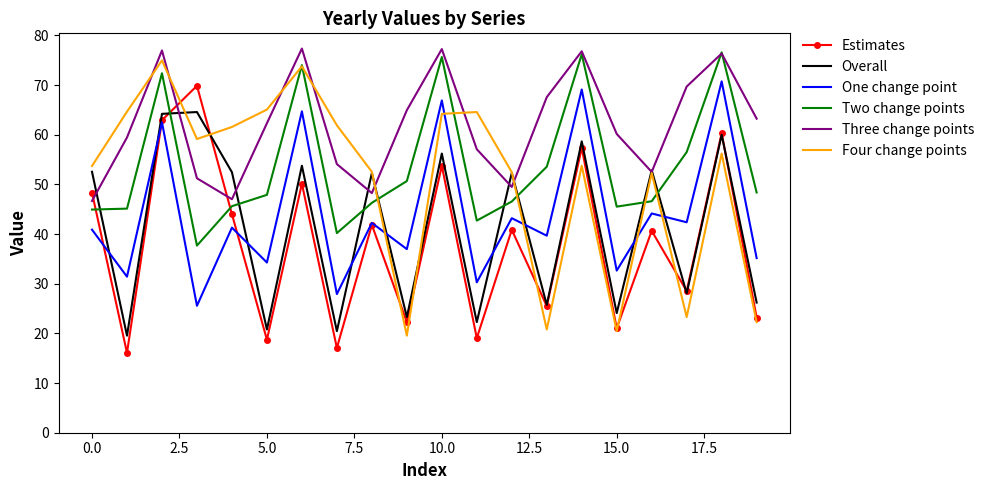

Which series has the largest total across all categories?

Three change points